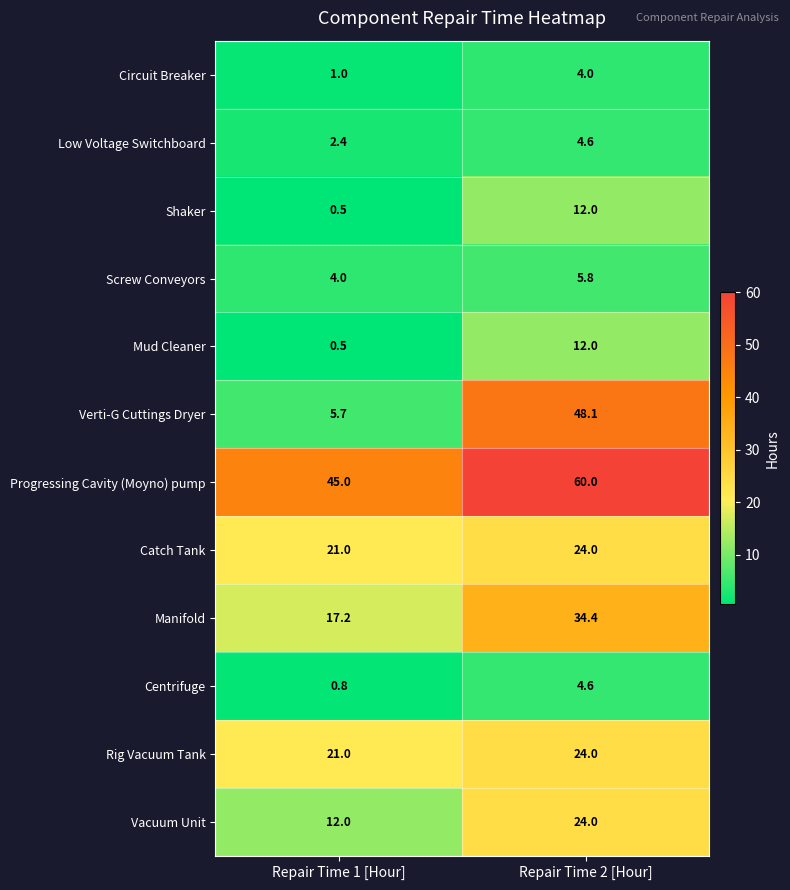

What is the total value across all series at Repair Time 1 [Hour]?

131.1